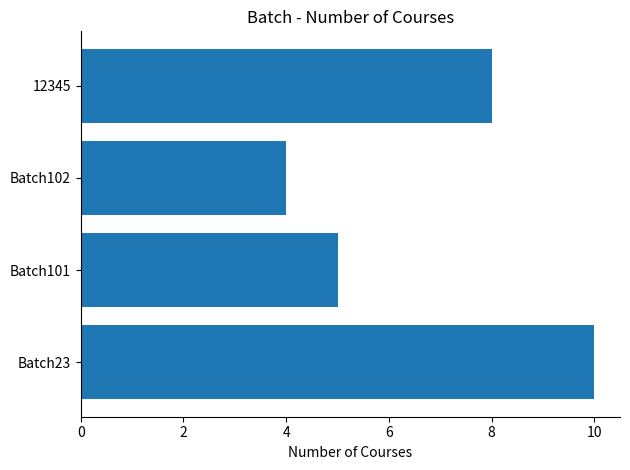

What is the difference between the maximum and second lowest values?

5